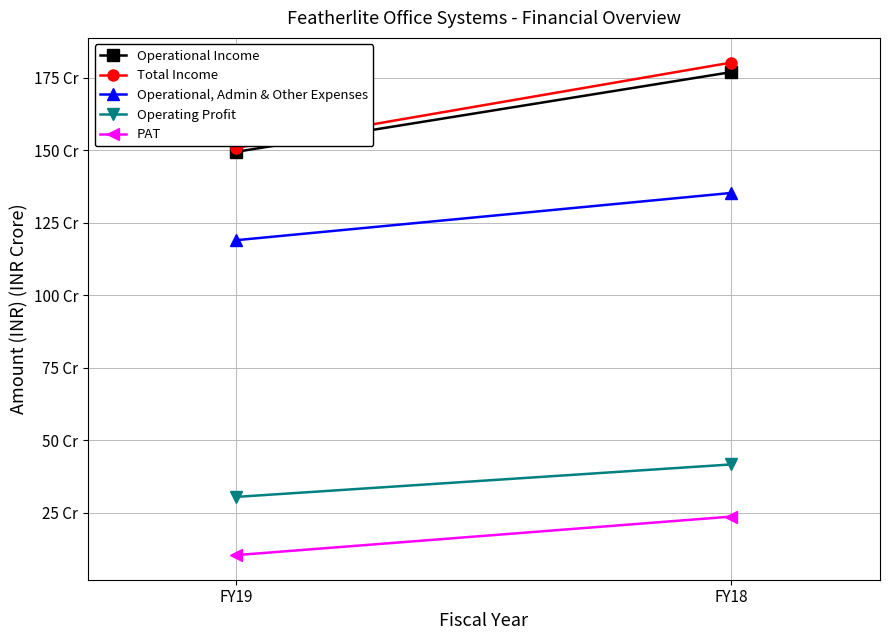

What is the sum of the Operational, Admin & Other Expenses values at FY18 and FY19?

2543191127